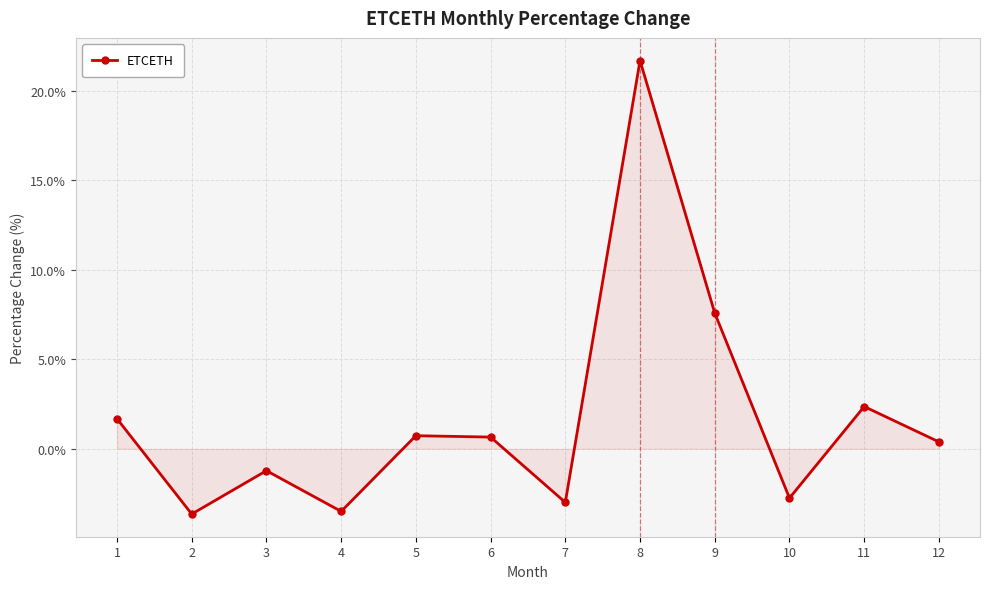

How many points are higher than both their immediate neighbors (excluding endpoints)?

4